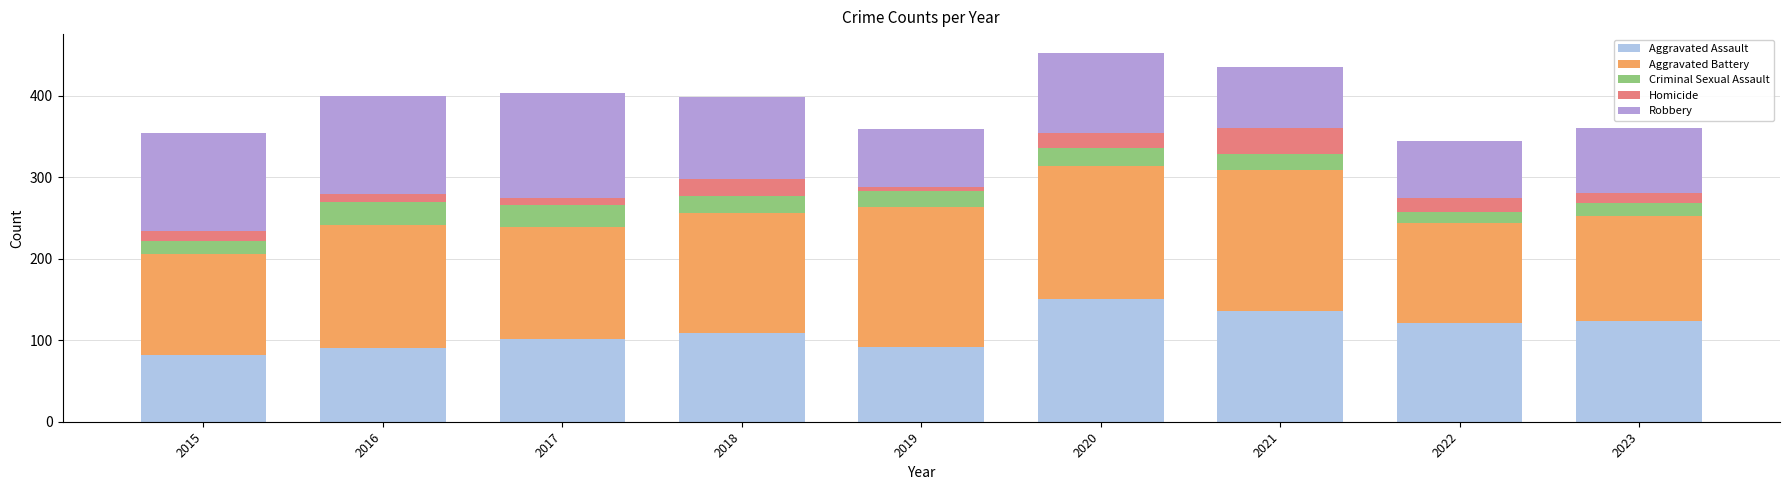

What is the lowest value of the Aggravated Assault series?

82